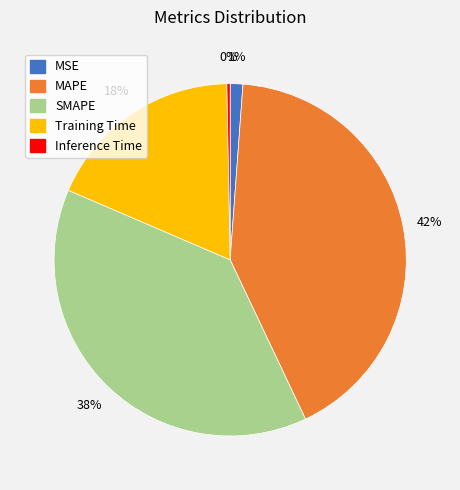

Rank the categories by value from lowest to highest.

Inference Time, MSE, Training Time, SMAPE, MAPE